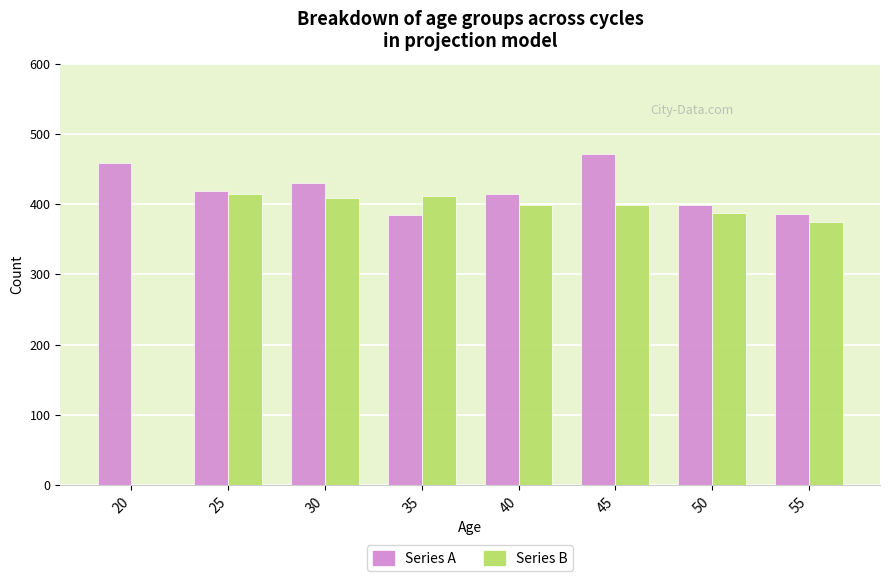

What is the average value of the Series B series?

349